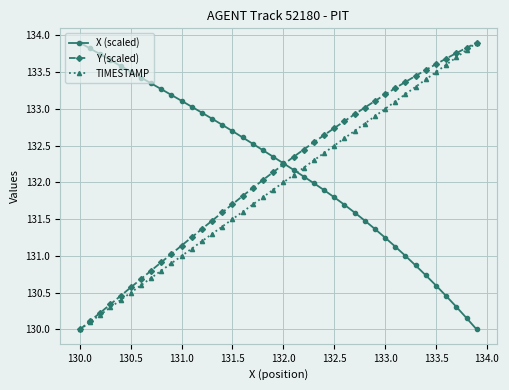

What is the minimum value shown in the chart?

130.0